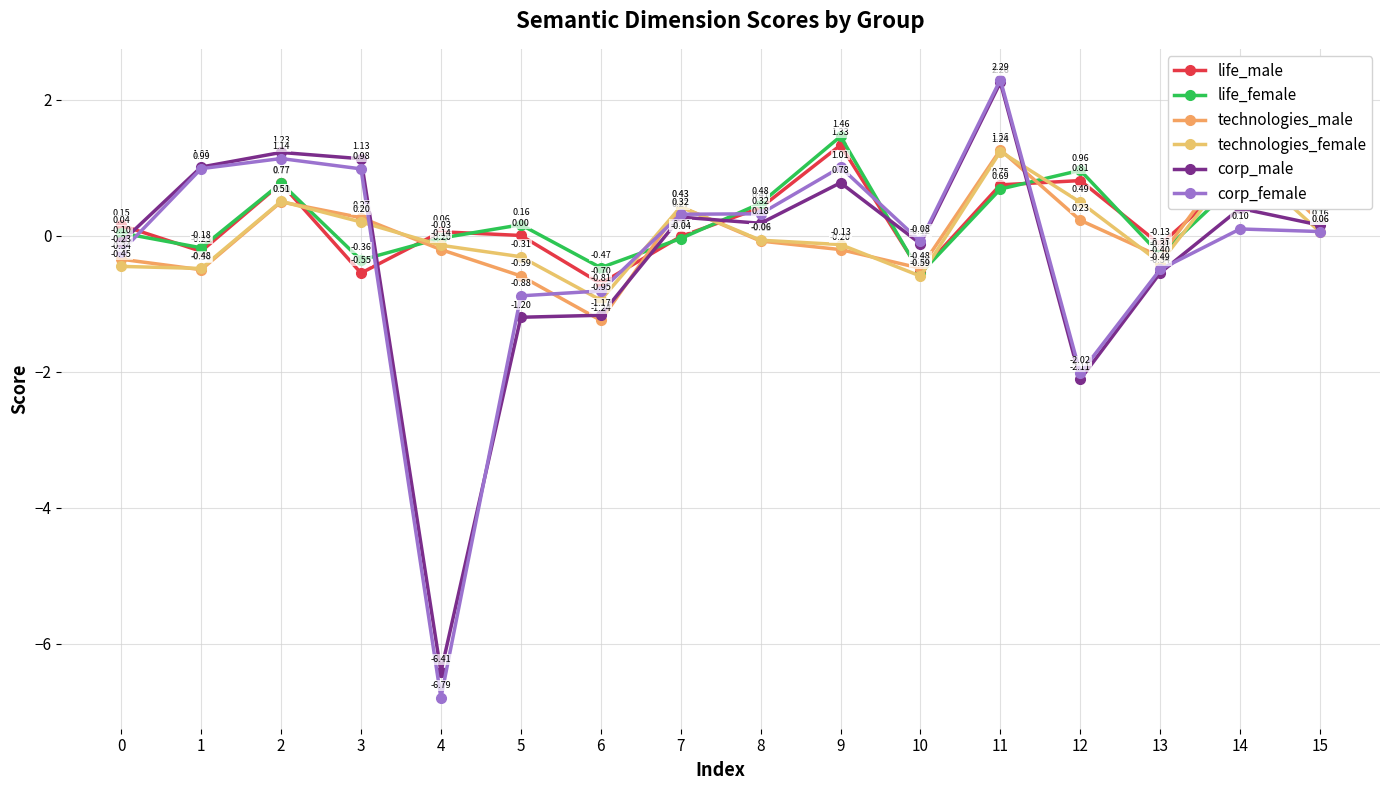

How many interior local peaks does the life_female series have?

5